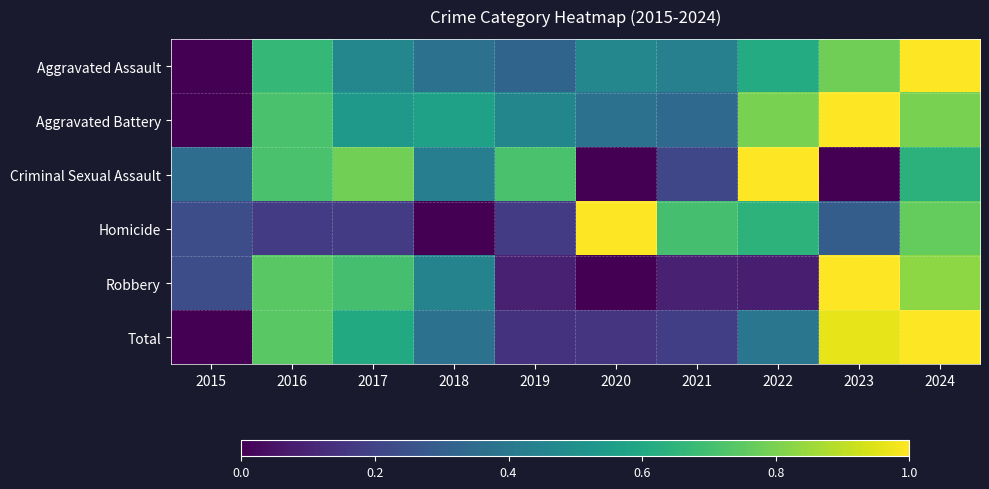

Rank the series at 2016 from highest to lowest value.

Total, Robbery, Aggravated Battery, Criminal Sexual Assault, Aggravated Assault, Homicide